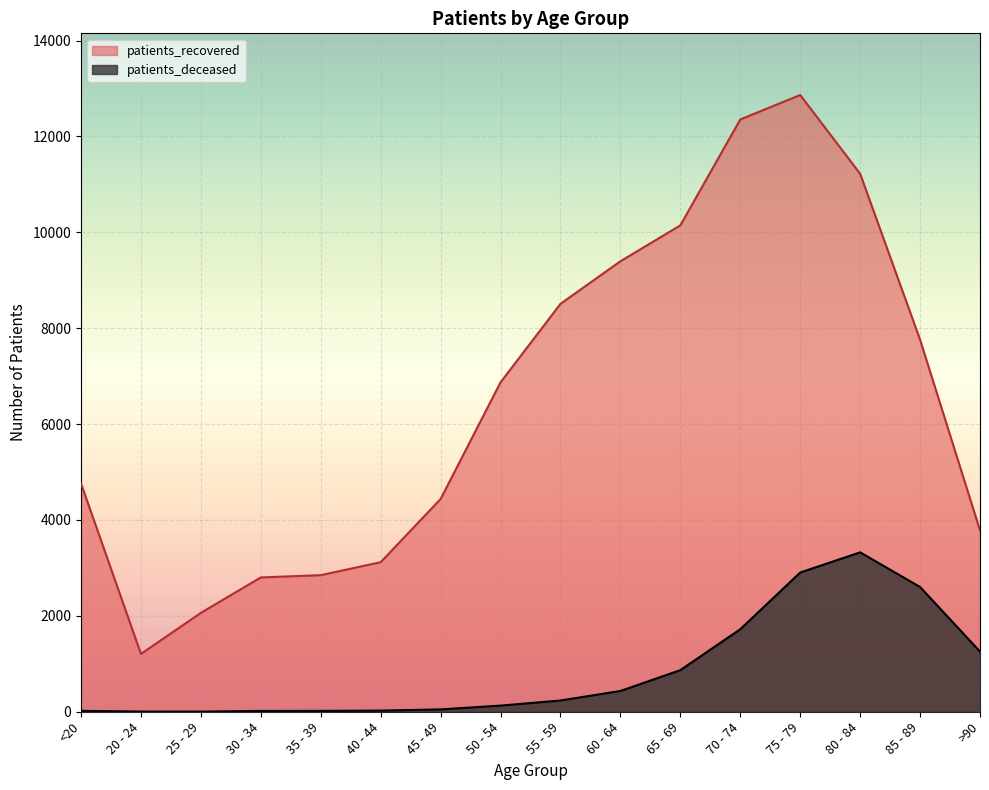

True or false: patients_recovered and patients_deceased cross at least once.

False